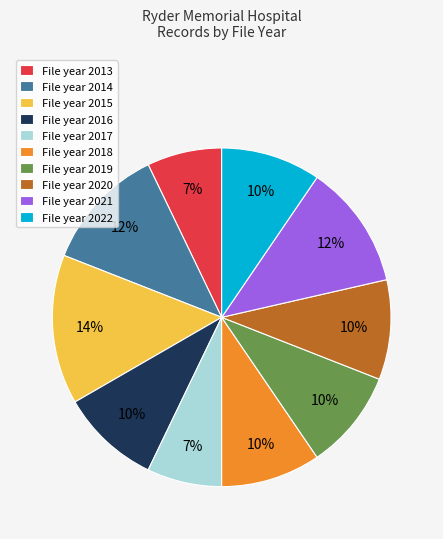

What percentage is the File year 2016 slice, to the nearest percent?

10%